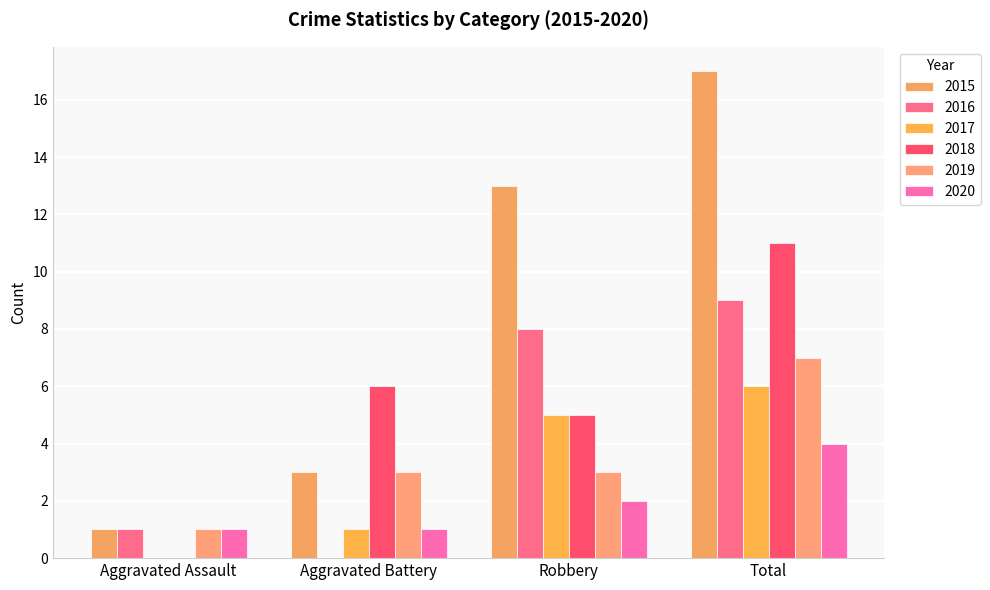

How many groups of bars are there?

4